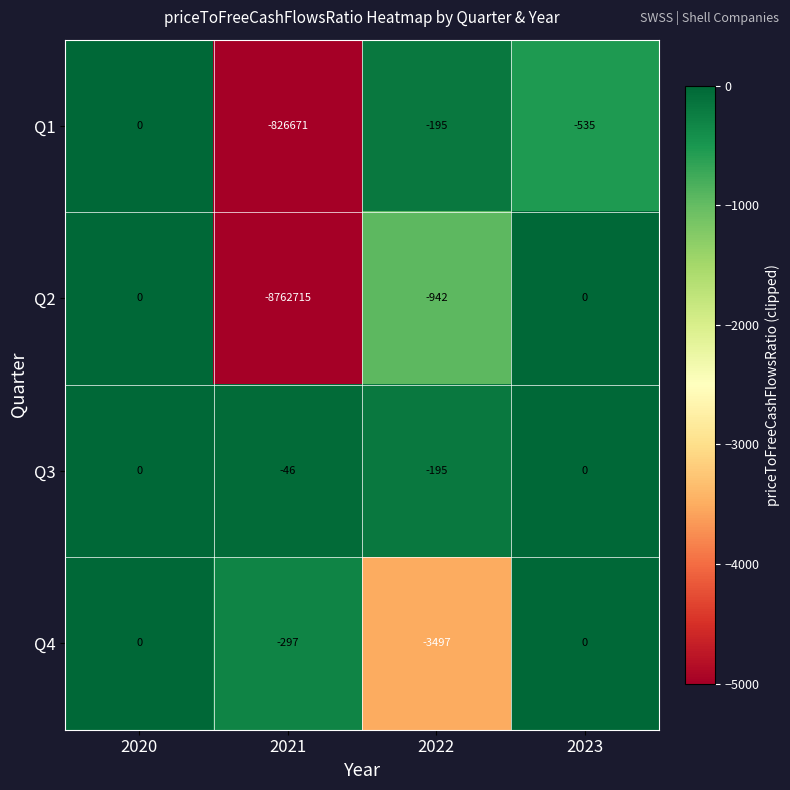

Which series changed the most between 2022 and 2023?

Q4